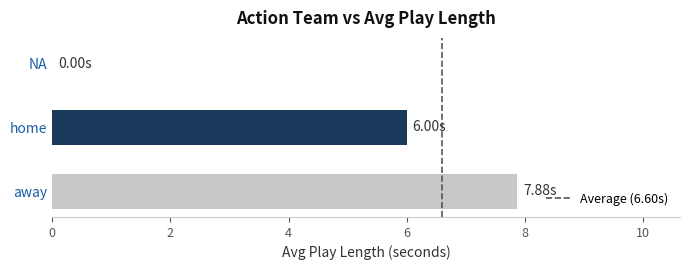

Which has a higher value, NA or home?

home